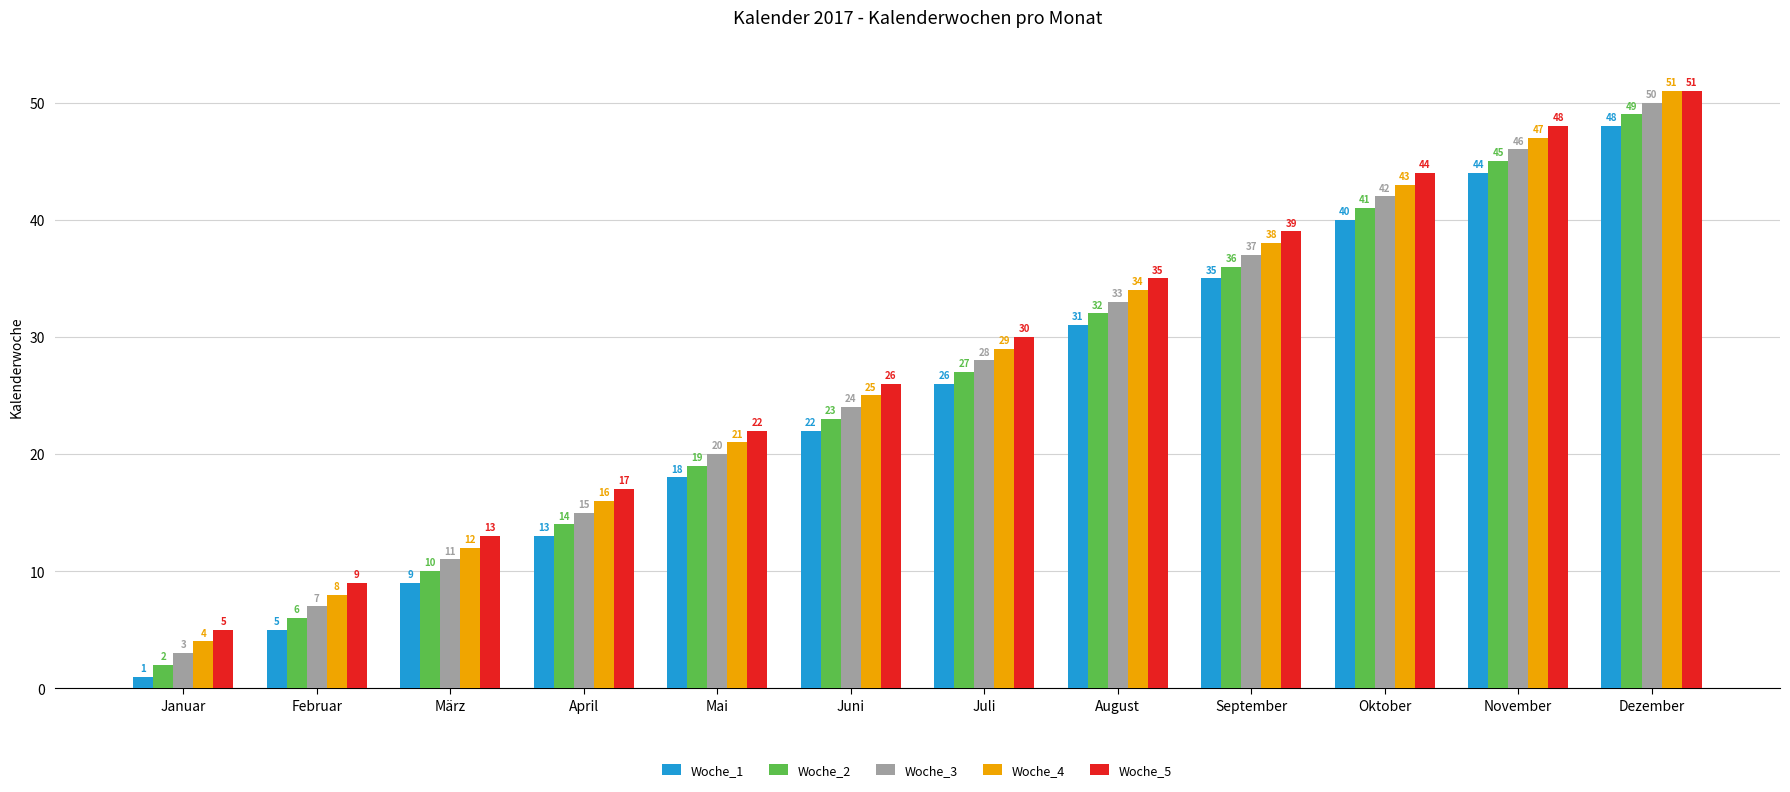

How many distinct data groups are displayed?

5